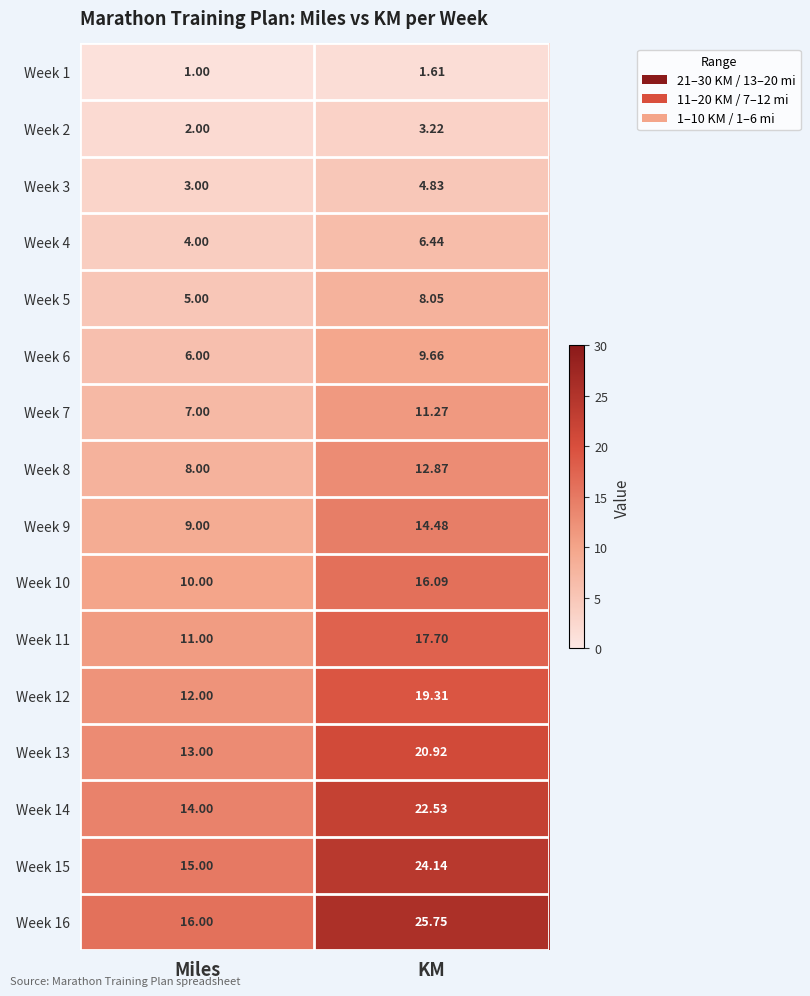

How many distinct data groups are displayed?

16